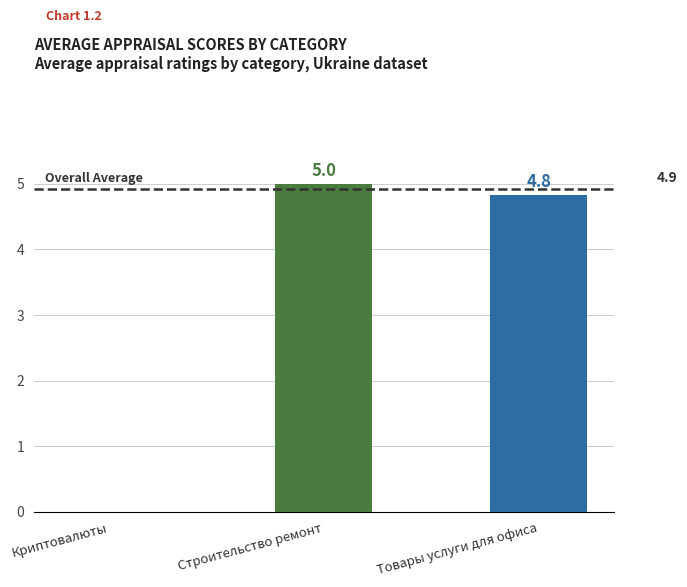

What is the approximate value at Строительство ремонт?

5.0